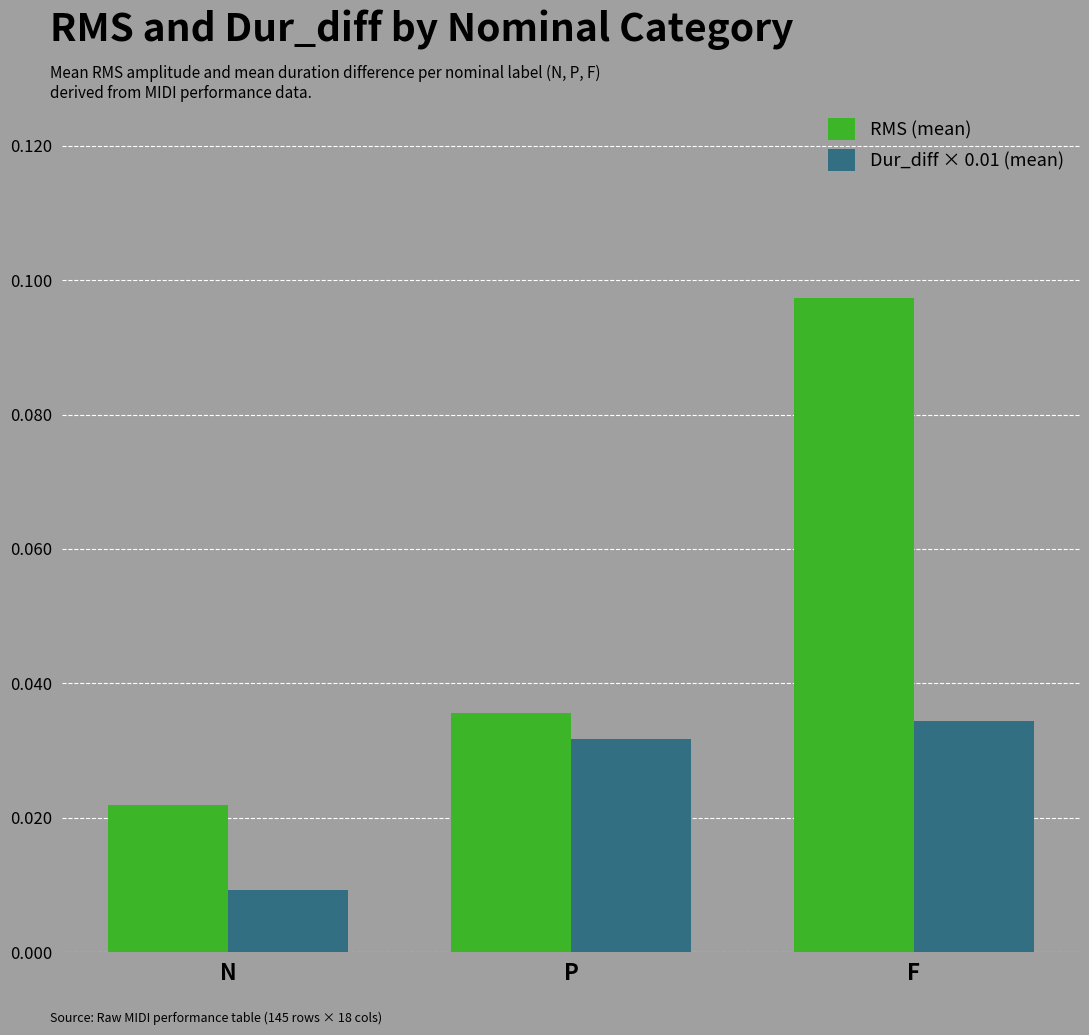

Between N and P, which series saw the biggest shift?

Dur_diff × 0.01 (mean)